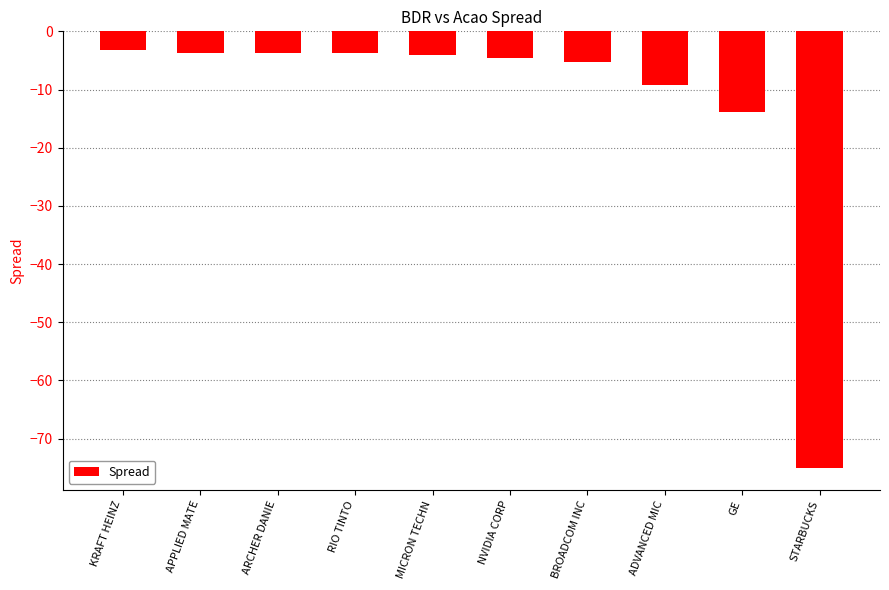

Does the chart contain any negative values?

Yes